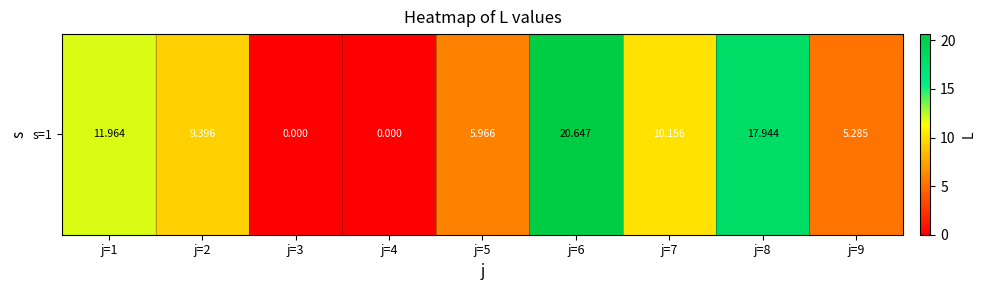

At which label does the data first exceed 9?

j=1